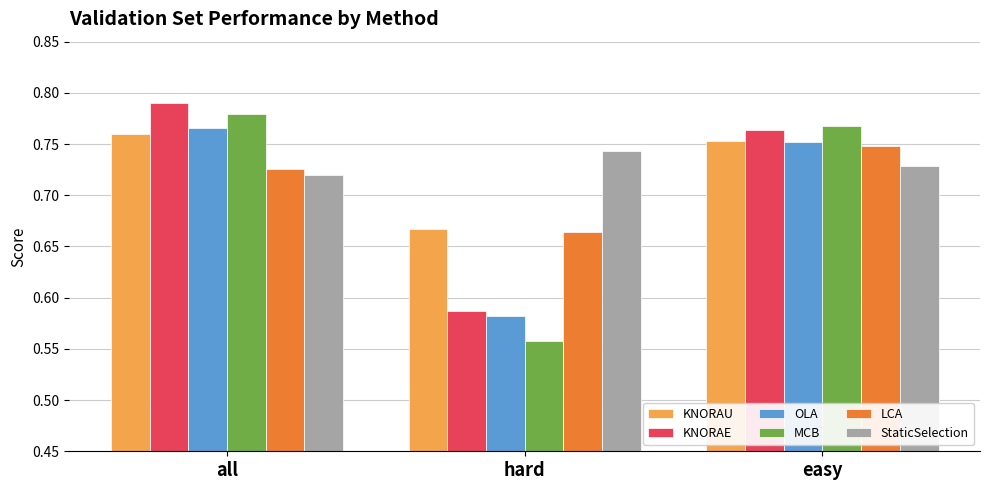

Is it true that StaticSelection equals 1.1 at all?

False